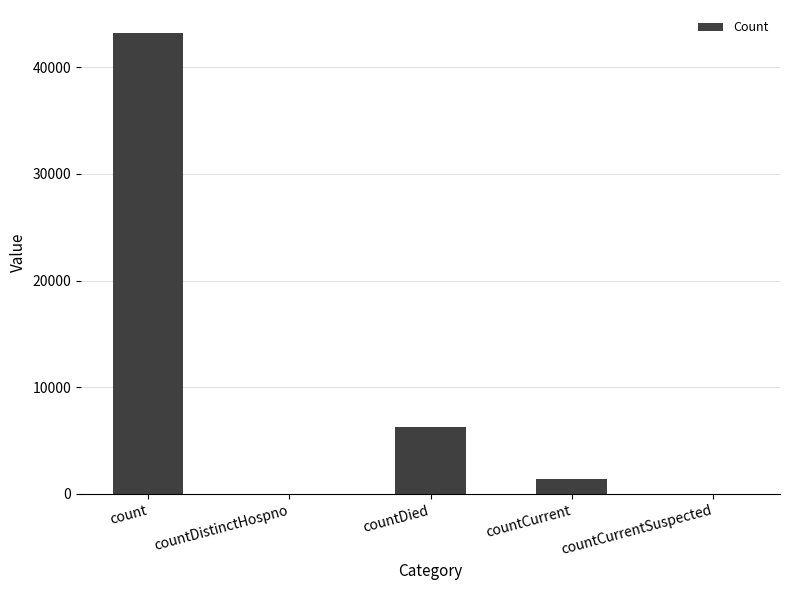

What is the average value?

10187